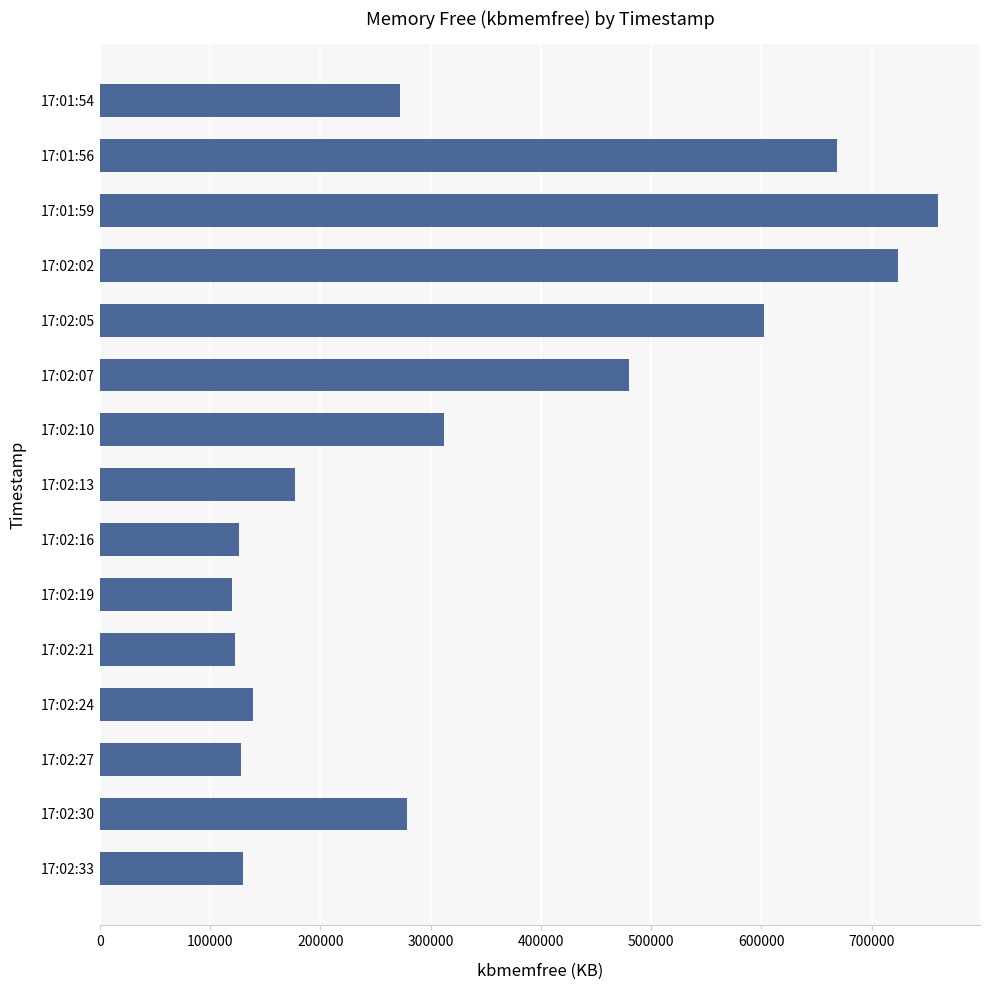

Is it true that the value at 17:02:24 is 233527?

False